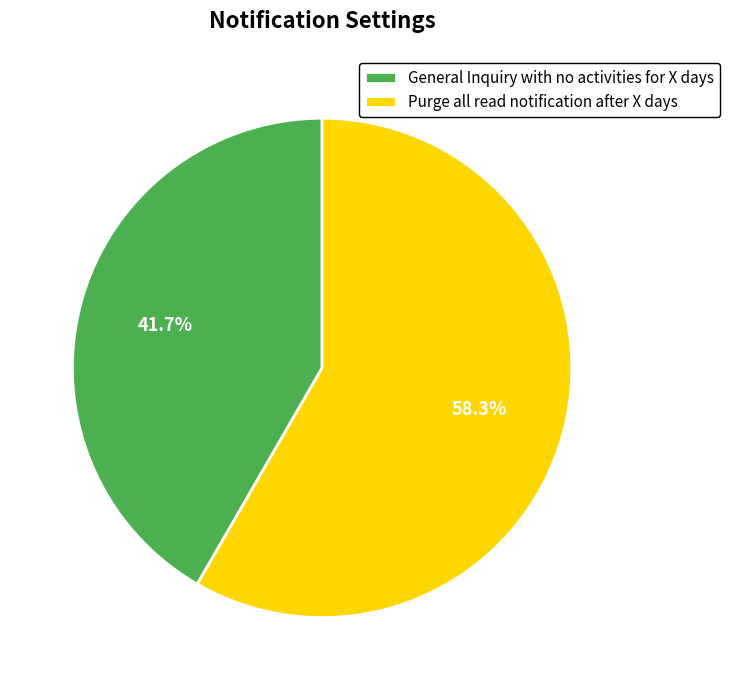

Count the number of slices in the pie.

2